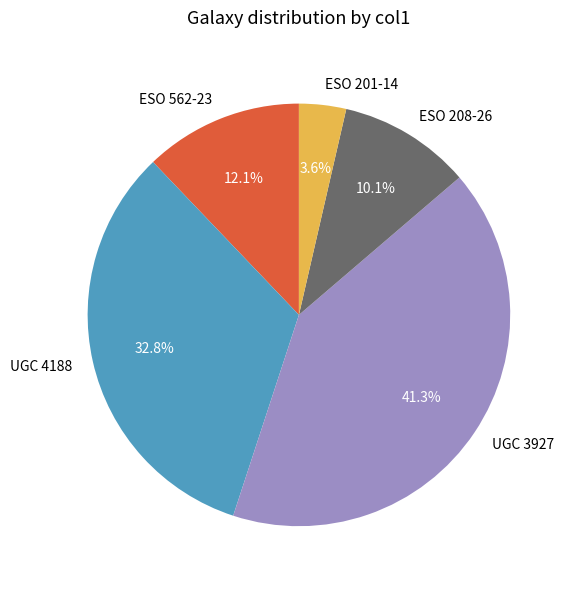

What is the largest slice in the pie chart?

UGC 3927